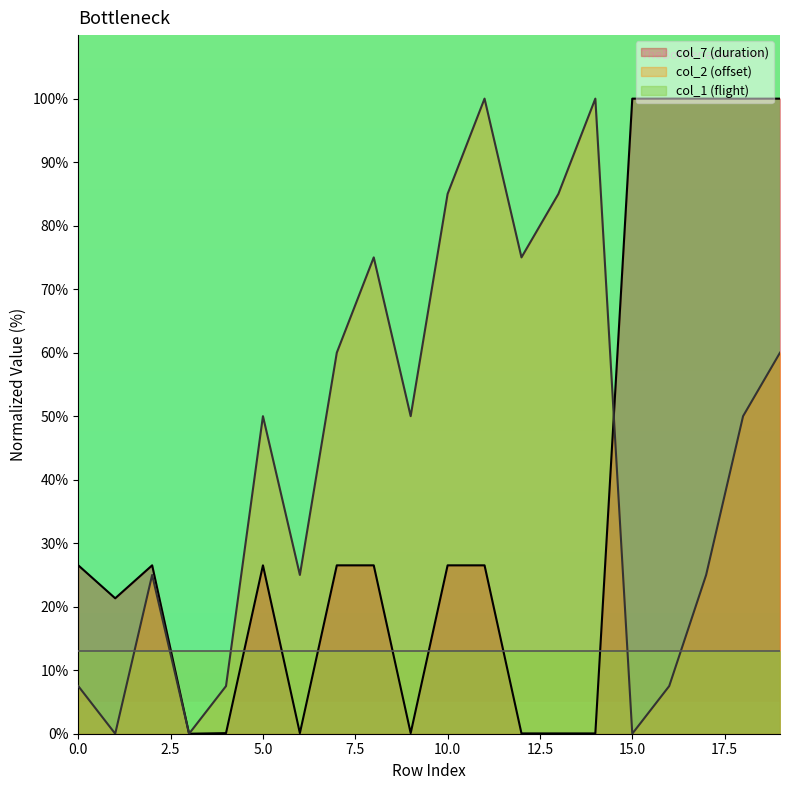

Which series has the largest range (max minus min)?

col_7 (duration)